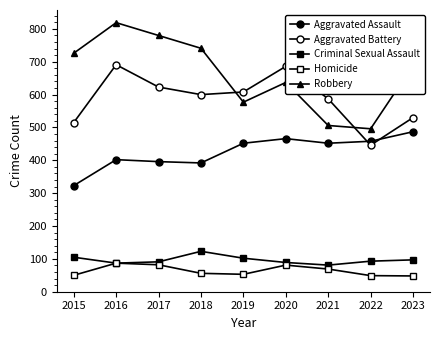

True or false: Homicide and Robbery cross at least once.

False